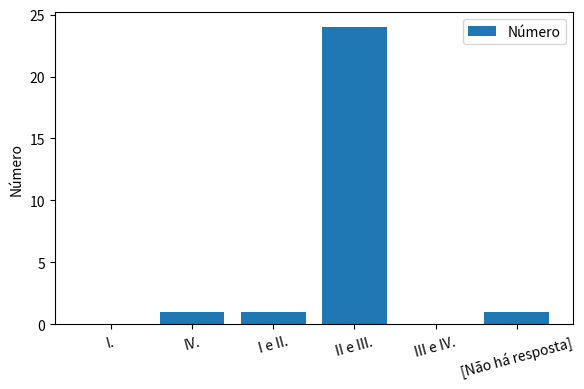

What is the sum of all values?

27